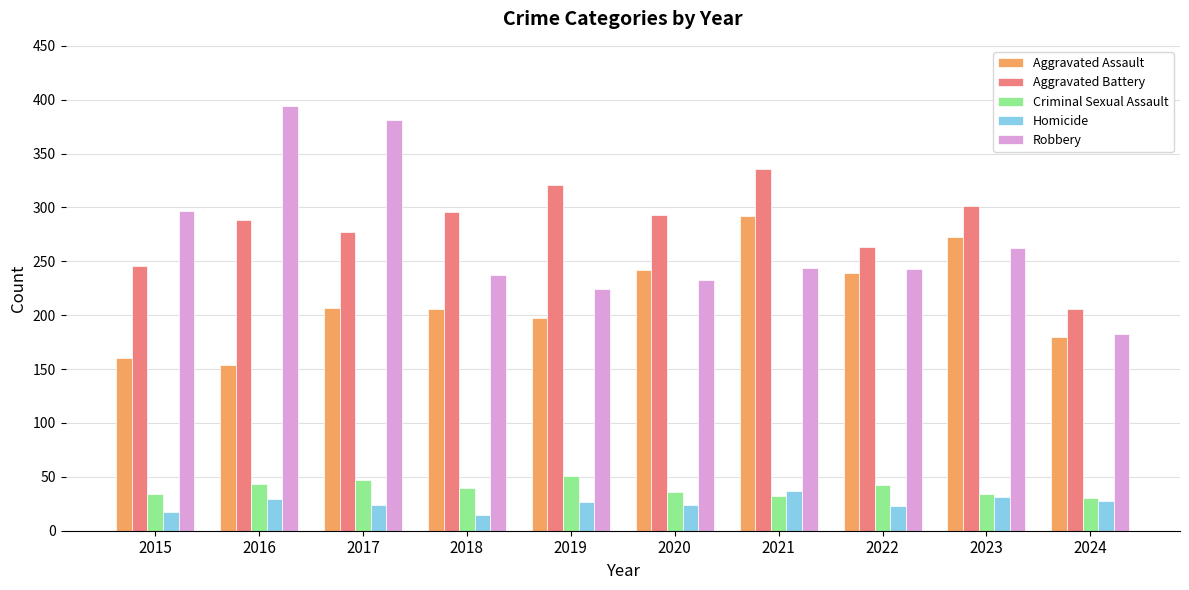

At 2017, list the series in order from largest to smallest.

Robbery, Aggravated Battery, Aggravated Assault, Criminal Sexual Assault, Homicide